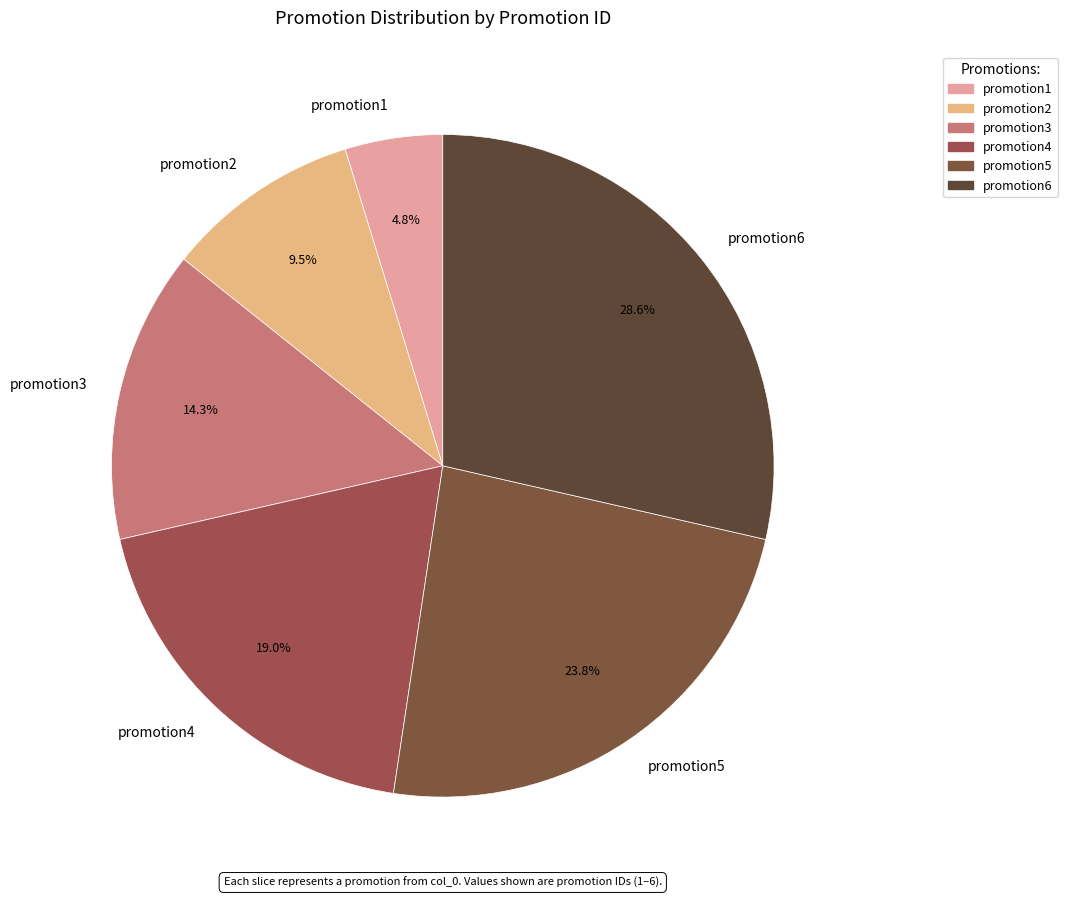

How many segments does this pie chart have?

6